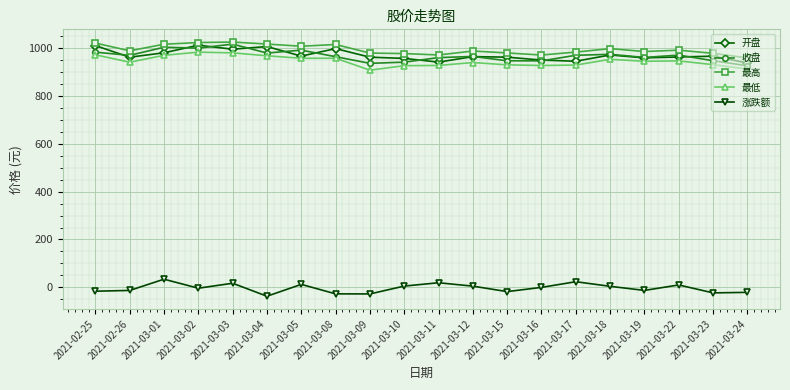

What position from the right is 2021-02-25?

20